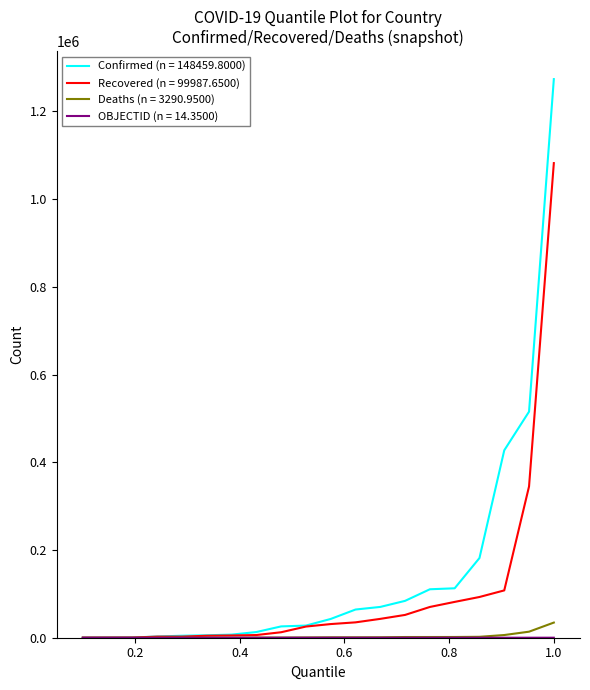

Which series has the largest range (max minus min)?

Confirmed (n = 148459.8000)